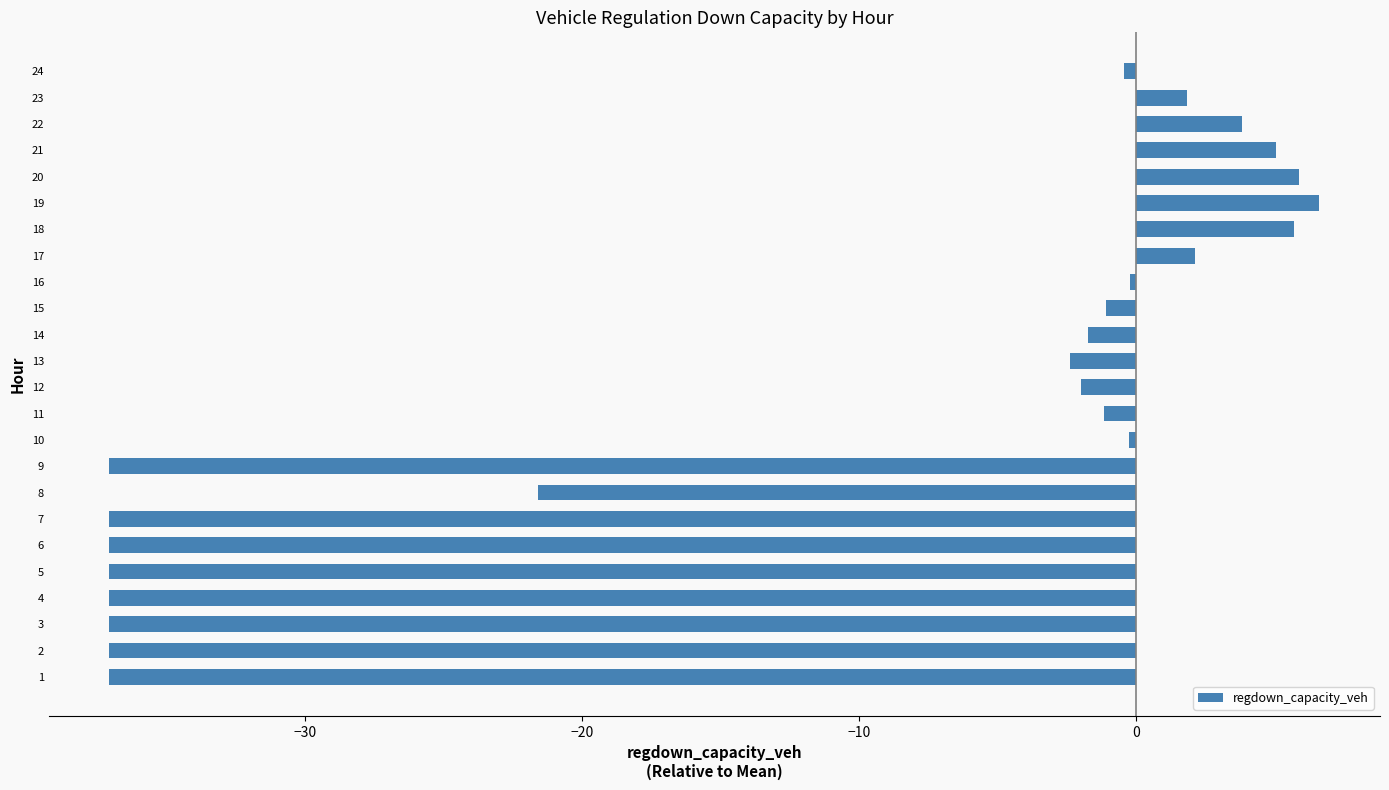

What is the ratio of the value at 20 to the value at 23?

3.2